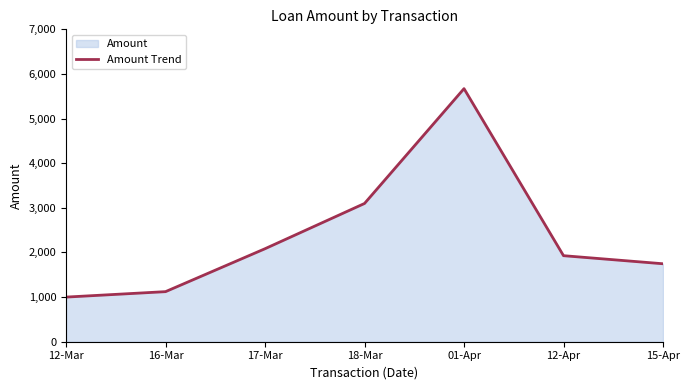

How many categories are shown in the chart?

7